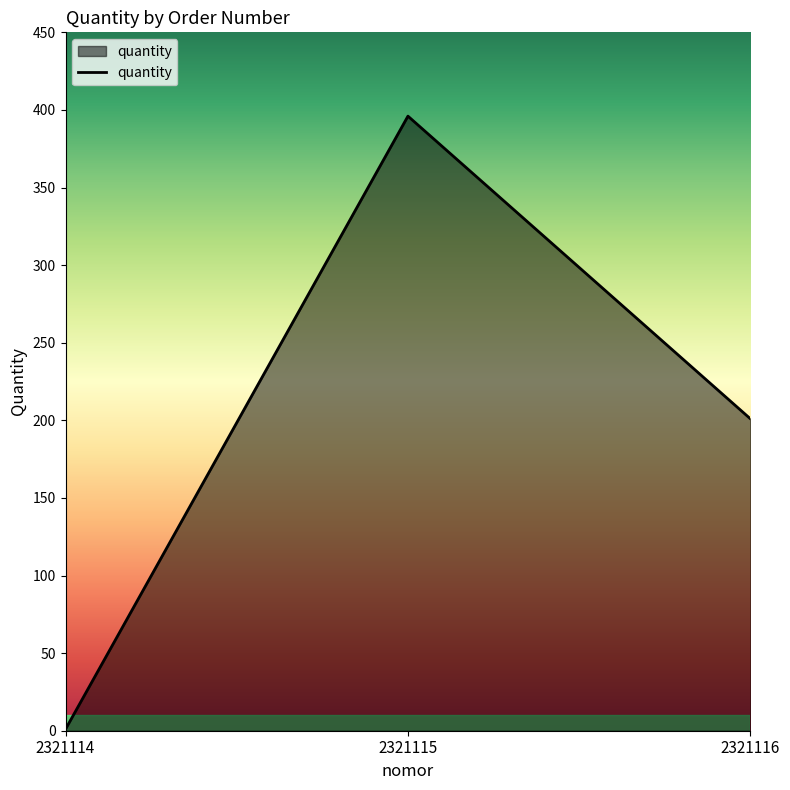

Read the value at 2321115.

396